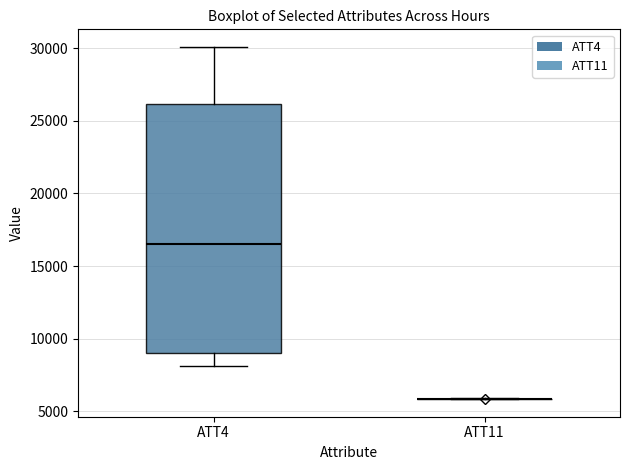

Where does the upper whisker of the box for ATT4 end on the y-axis? The values are not printed on the chart, so give them approximately, as read against the axis.

30000